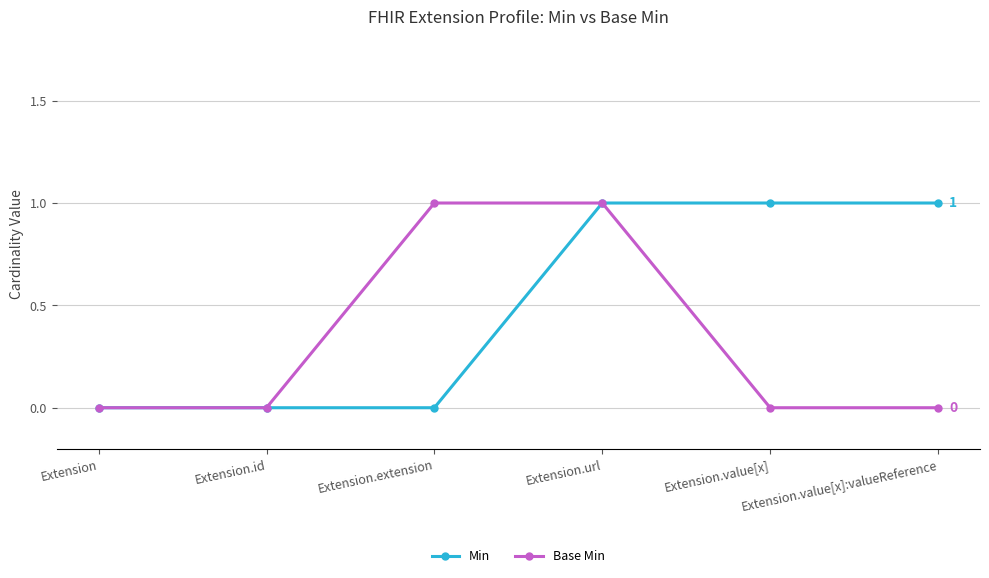

What is the label of the 2nd point from the right?

Extension.value[x]